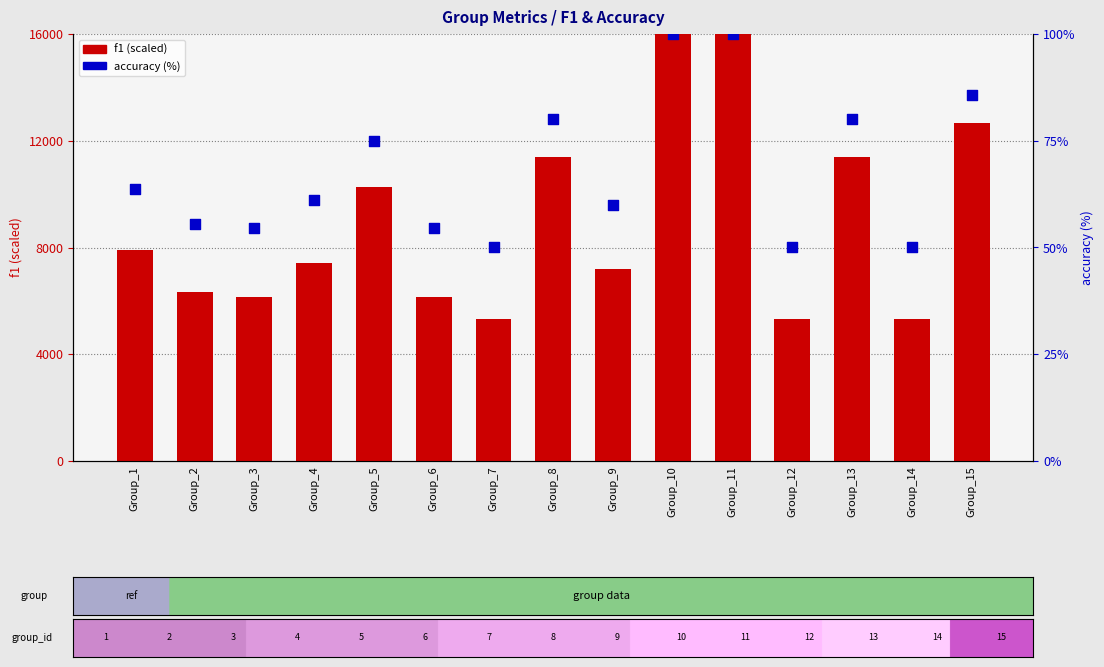

What are all the series names shown in the legend?

f1 (scaled), accuracy (%)